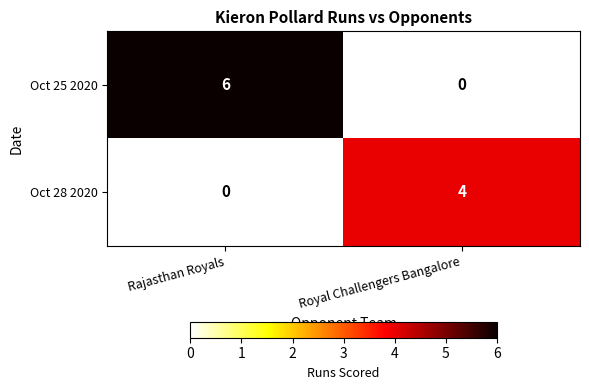

What is the difference between the Oct 25 2020 values at Royal Challengers Bangalore and Rajasthan Royals?

6